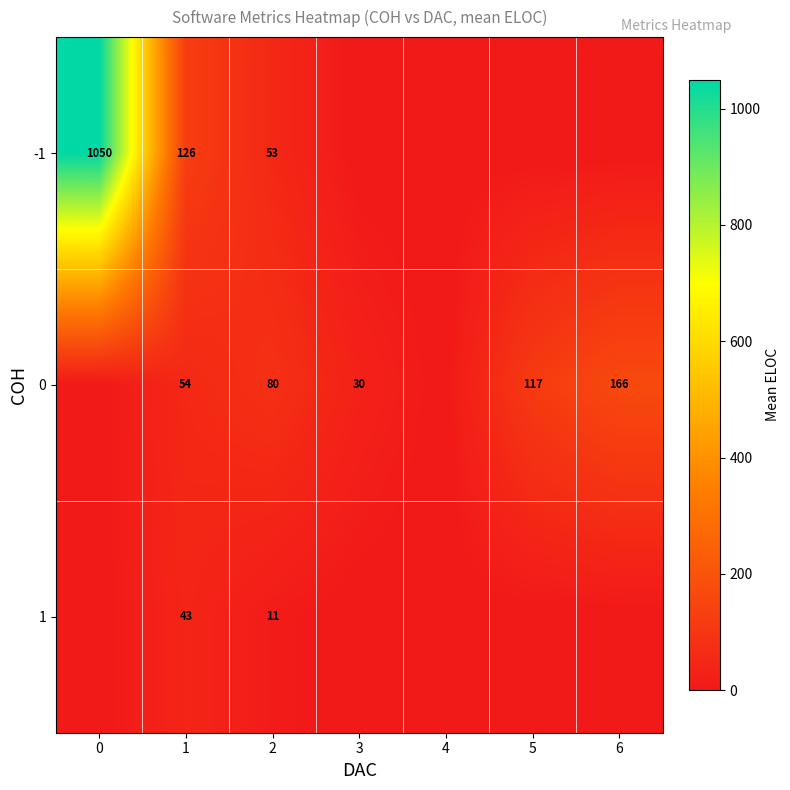

What is the total value across all series at 2?

144